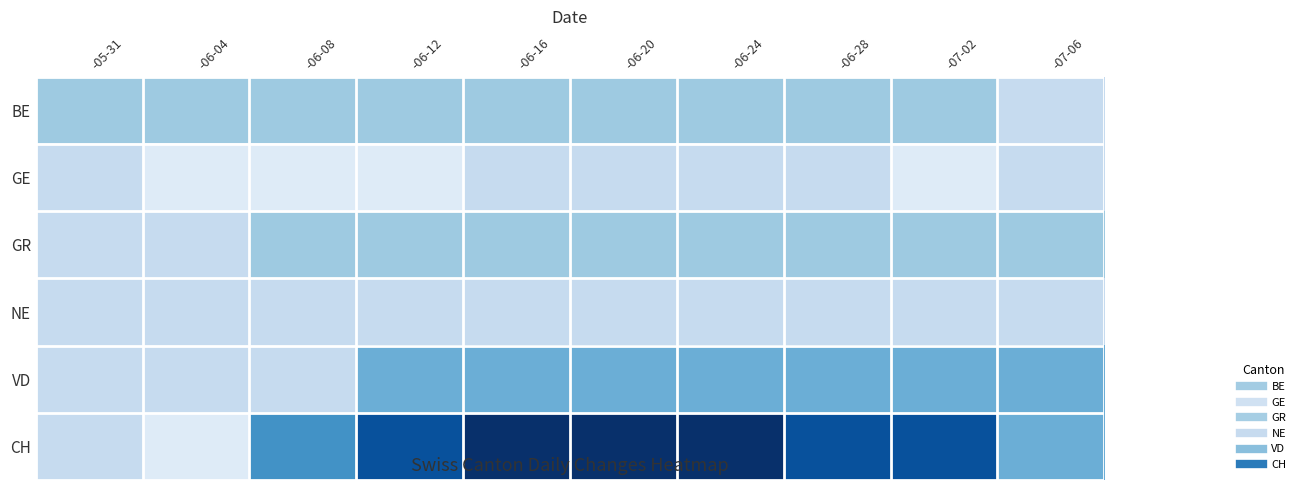

Which series has the widest spread of values?

CH